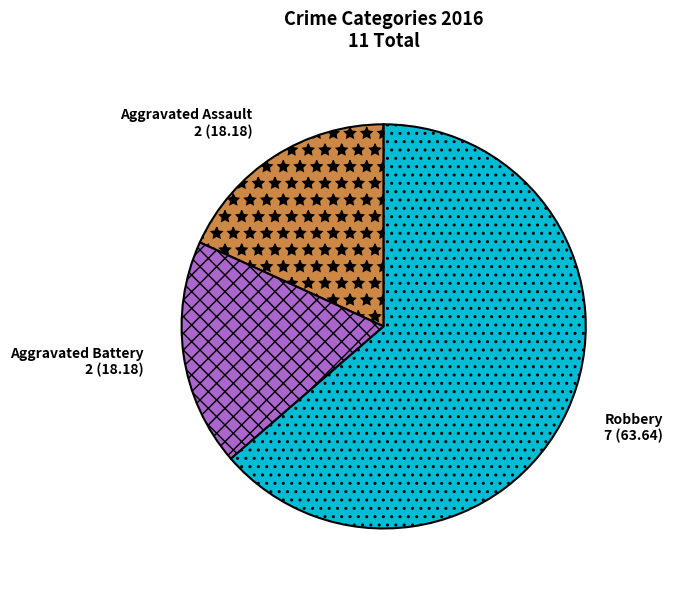

Is the sum of Aggravated Assault and Aggravated Battery greater than half?

No